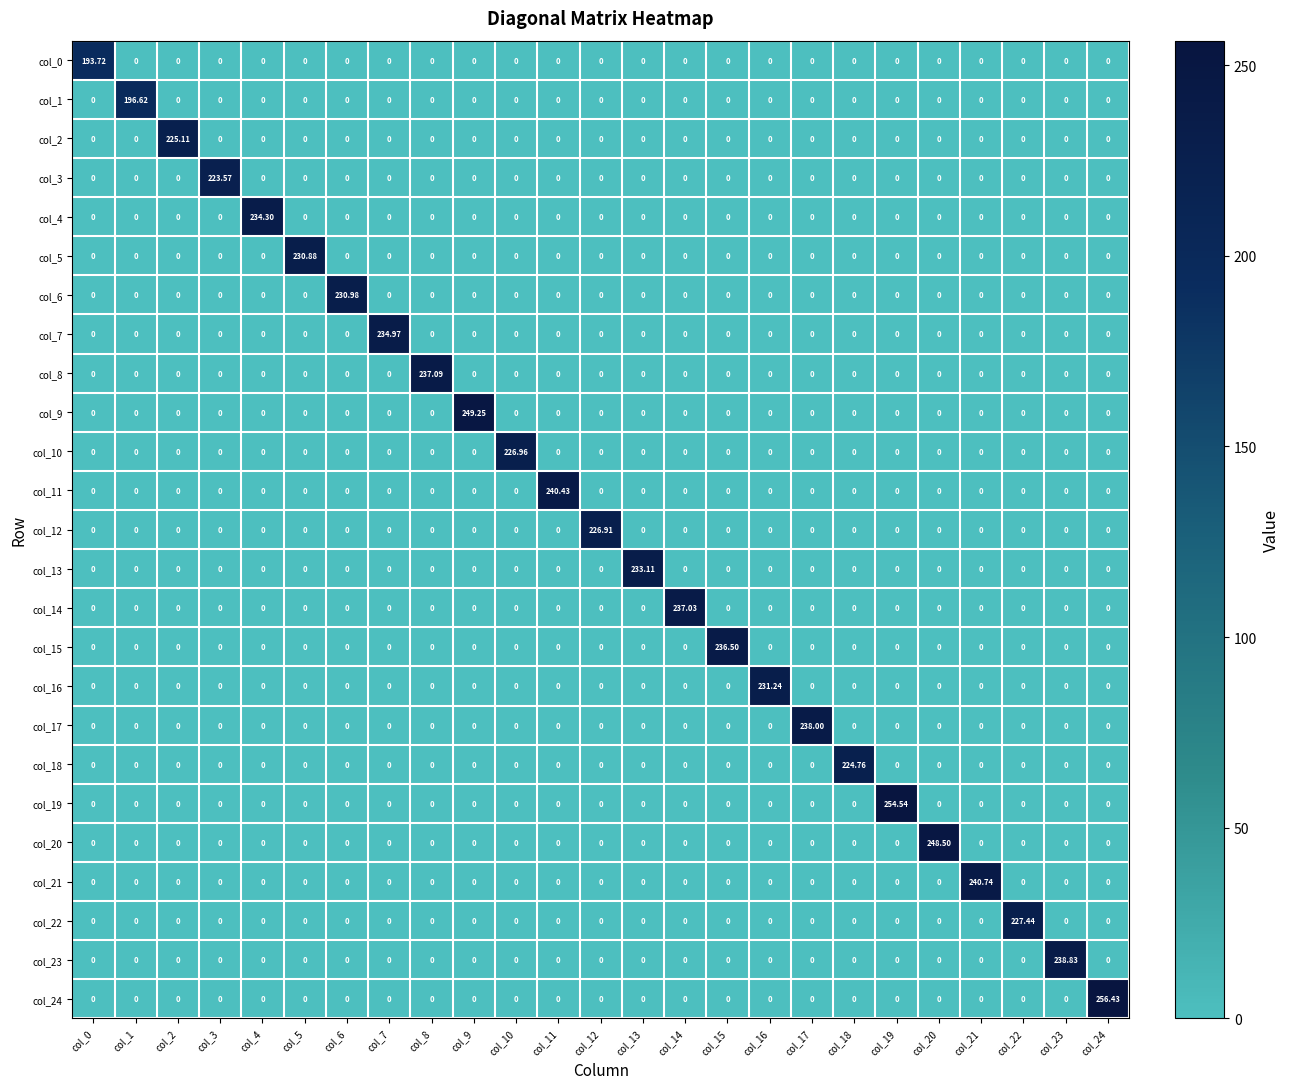

At which category is the sum across all series the highest?

col_24